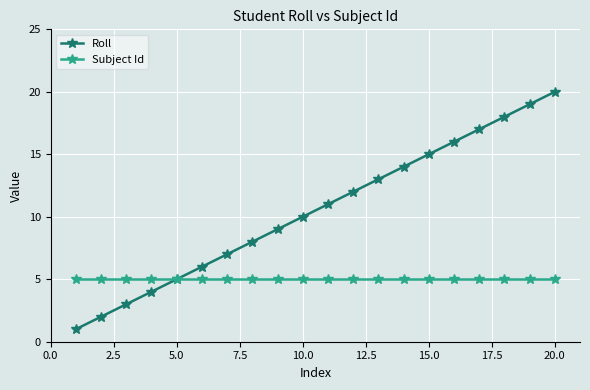

What is the highest value of the Roll series?

20